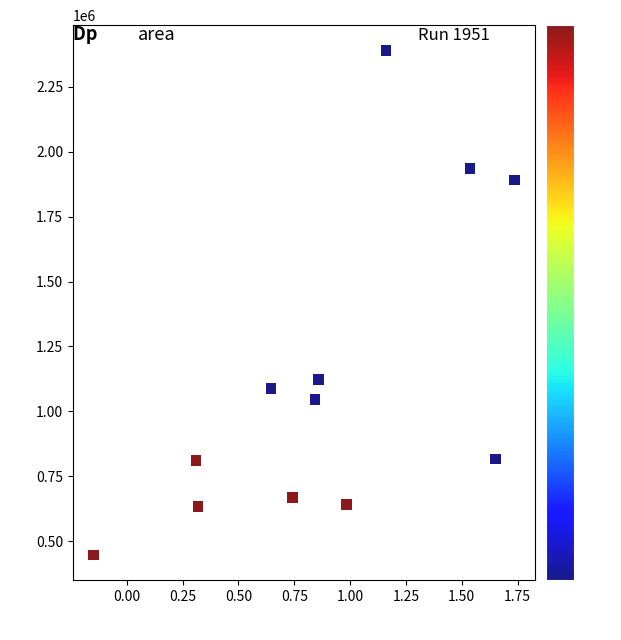

What is the range of Y values (max minus min)?

1944375